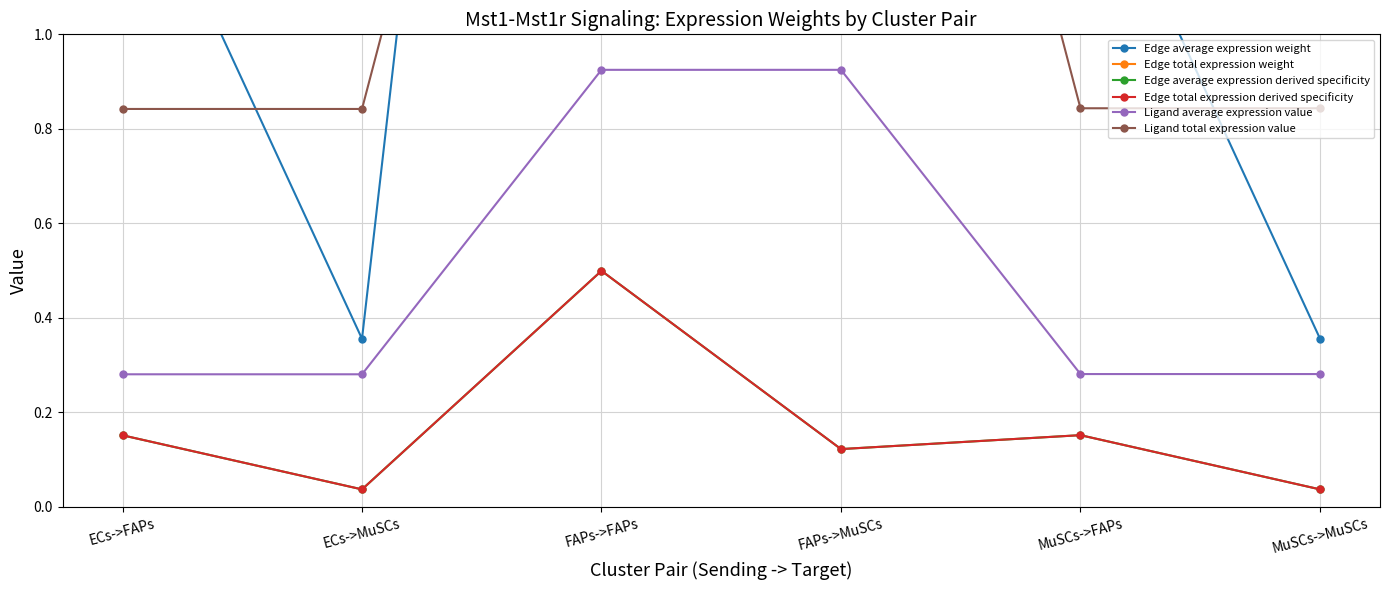

What is the sum of all Edge total expression derived specificity values?

1.0